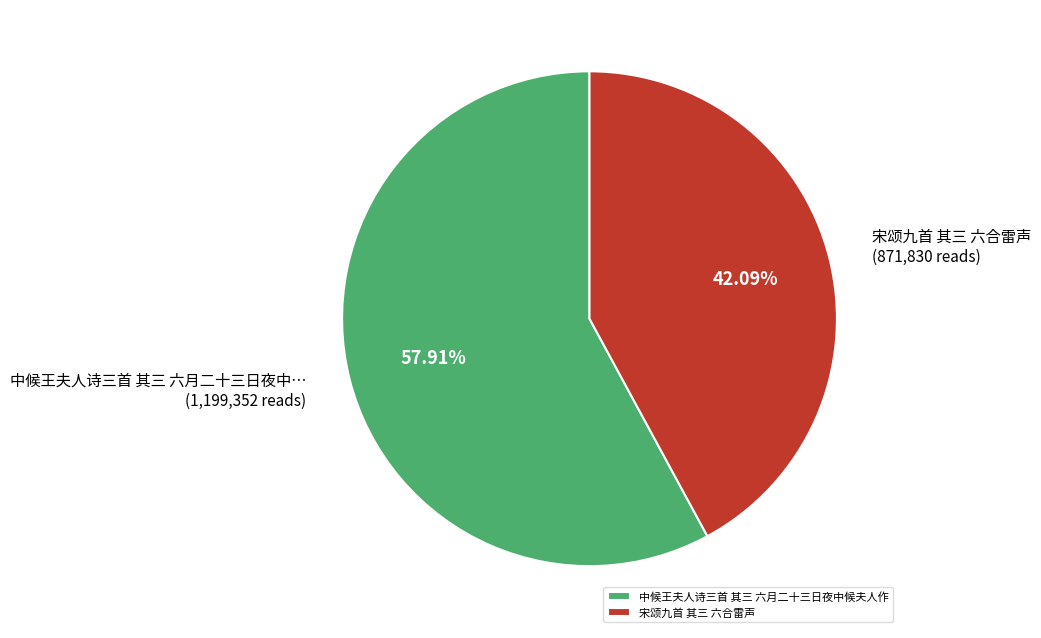

Approximately how many times larger is the value at 宋颂九首 其三 六合雷声 compared to 中候王夫人诗三首 其三 六月二十三日夜中候夫人作?

0.7